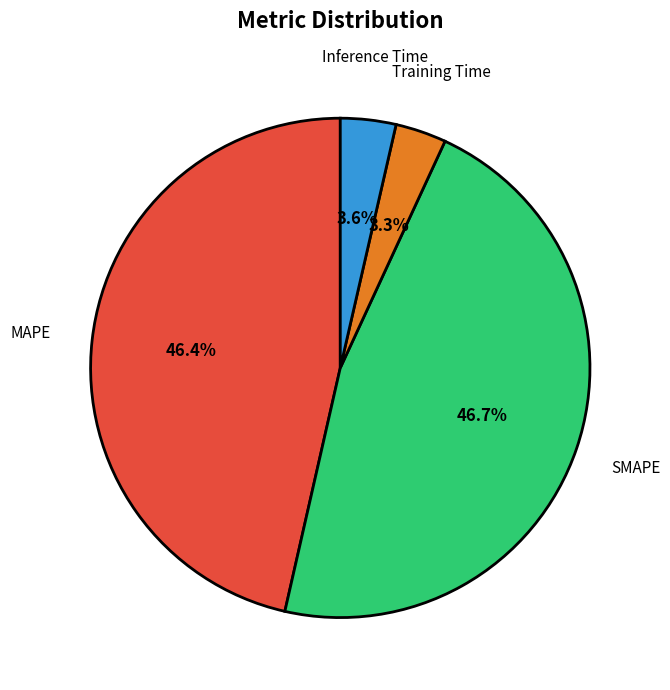

To the nearest percent, what is the average slice percentage?

25%